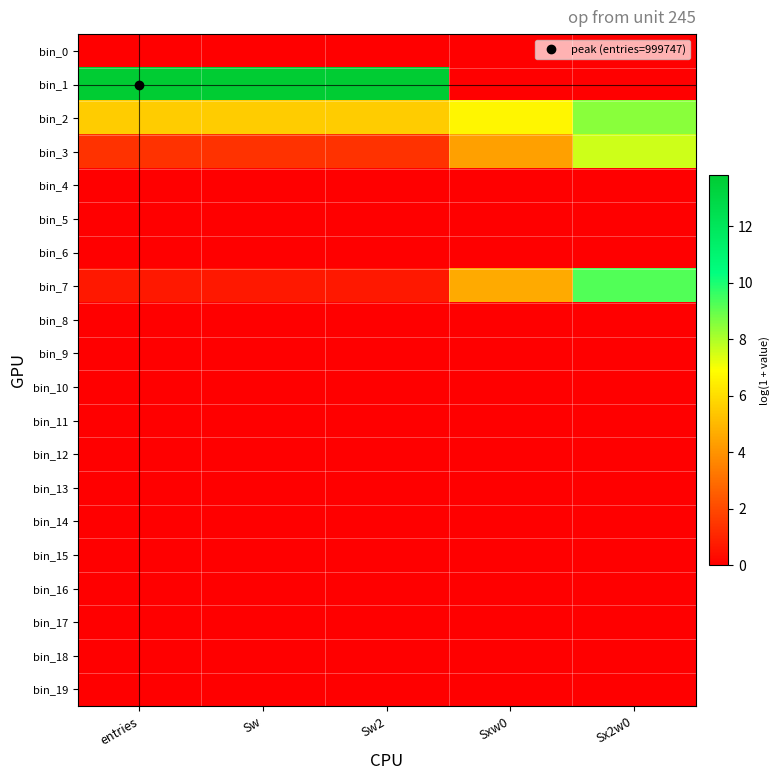

Reading right to left, what are all the values shown in this chart?

bin_0: Sx2w0=0.0	Sxw0=0.0	Sw2=0.0	Sw=0.0	entries=0.0
bin_1: Sx2w0=0.0	Sxw0=0.0	Sw2=13.8	Sw=13.8	entries=13.8
bin_2: Sx2w0=8.5	Sxw0=6.7	Sw2=5.5	Sw=5.5	entries=5.5
bin_3: Sx2w0=7.6	Sxw0=4.3	Sw2=1.4	Sw=1.4	entries=1.4
bin_4: Sx2w0=0.0	Sxw0=0.0	Sw2=0.0	Sw=0.0	entries=0.0
bin_5: Sx2w0=0.0	Sxw0=0.0	Sw2=0.0	Sw=0.0	entries=0.0
bin_6: Sx2w0=0.0	Sxw0=0.0	Sw2=0.0	Sw=0.0	entries=0.0
bin_7: Sx2w0=9.3	Sxw0=4.6	Sw2=0.7	Sw=0.7	entries=0.7
bin_8: Sx2w0=0.0	Sxw0=0.0	Sw2=0.0	Sw=0.0	entries=0.0
bin_9: Sx2w0=0.0	Sxw0=0.0	Sw2=0.0	Sw=0.0	entries=0.0
bin_10: Sx2w0=0.0	Sxw0=0.0	Sw2=0.0	Sw=0.0	entries=0.0
bin_11: Sx2w0=0.0	Sxw0=0.0	Sw2=0.0	Sw=0.0	entries=0.0
bin_12: Sx2w0=0.0	Sxw0=0.0	Sw2=0.0	Sw=0.0	entries=0.0
bin_13: Sx2w0=0.0	Sxw0=0.0	Sw2=0.0	Sw=0.0	entries=0.0
bin_14: Sx2w0=0.0	Sxw0=0.0	Sw2=0.0	Sw=0.0	entries=0.0
bin_15: Sx2w0=0.0	Sxw0=0.0	Sw2=0.0	Sw=0.0	entries=0.0
bin_16: Sx2w0=0.0	Sxw0=0.0	Sw2=0.0	Sw=0.0	entries=0.0
bin_17: Sx2w0=0.0	Sxw0=0.0	Sw2=0.0	Sw=0.0	entries=0.0
bin_18: Sx2w0=0.0	Sxw0=0.0	Sw2=0.0	Sw=0.0	entries=0.0
bin_19: Sx2w0=0.0	Sxw0=0.0	Sw2=0.0	Sw=0.0	entries=0.0